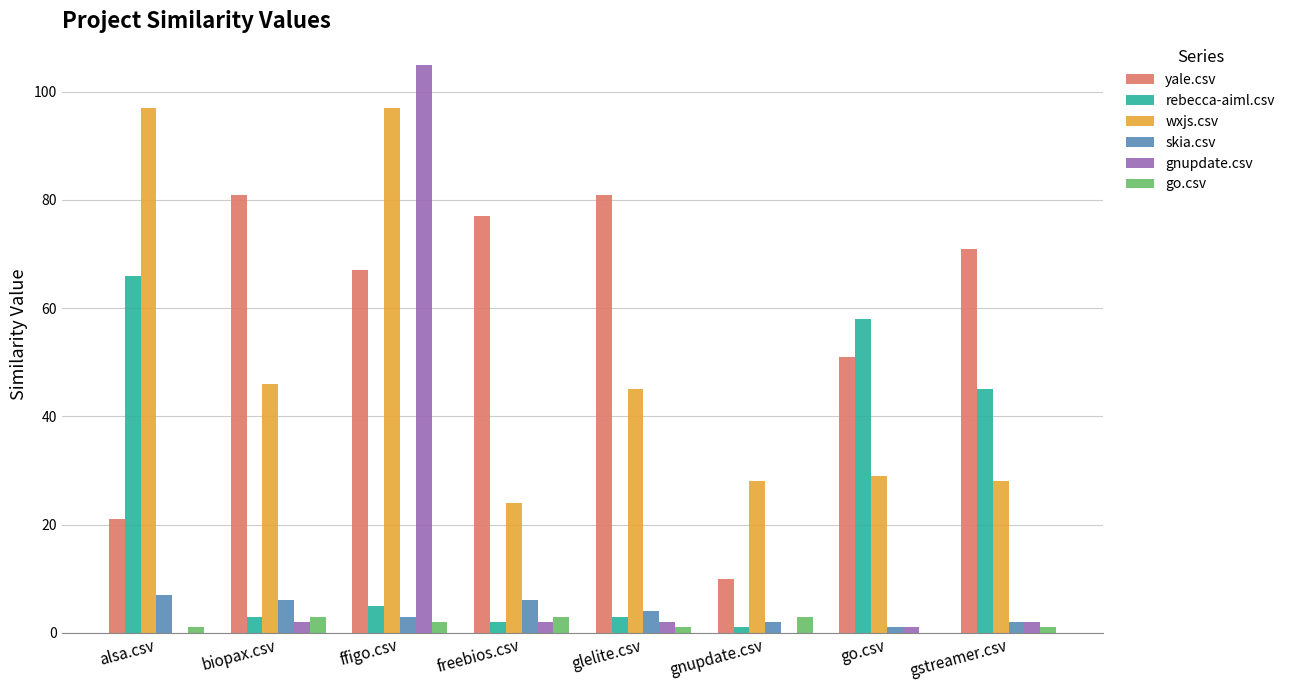

Is the value of yale.csv at freebios.csv greater than the value of skia.csv at go.csv?

Yes